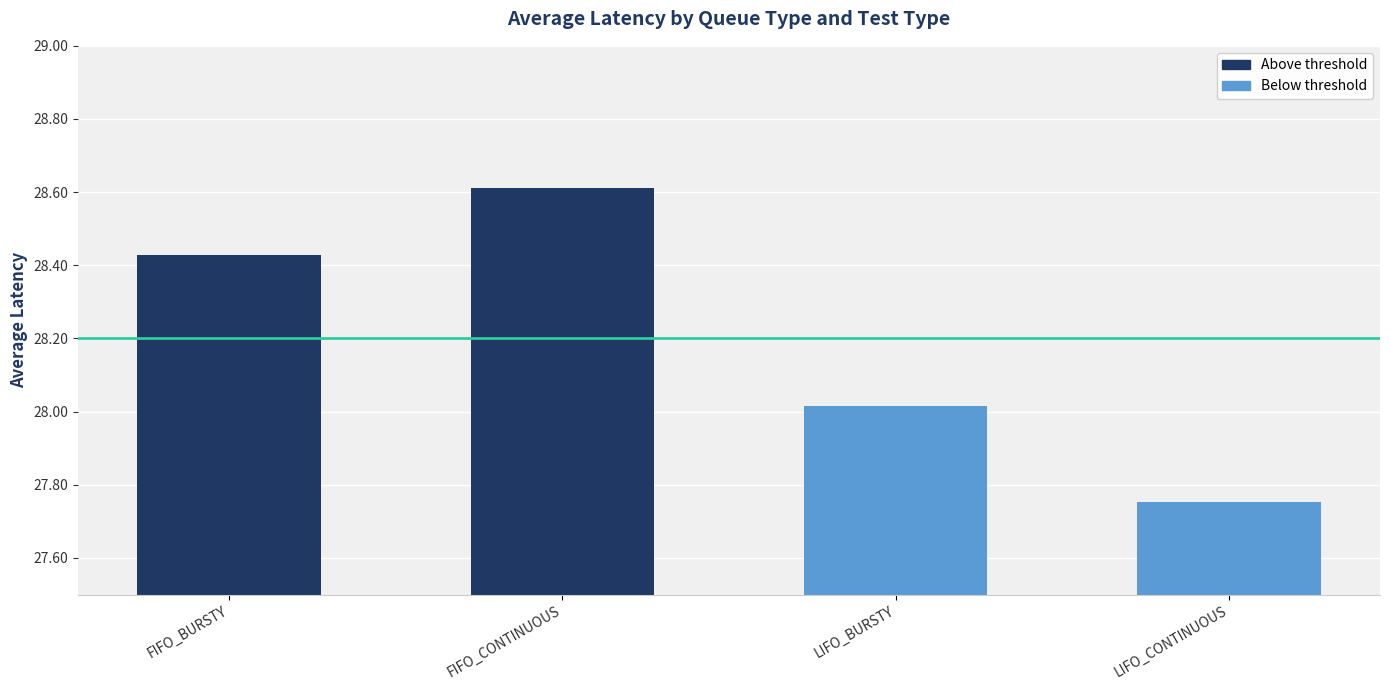

What is the change in value from LIFO_BURSTY to LIFO_CONTINUOUS?

-0.3